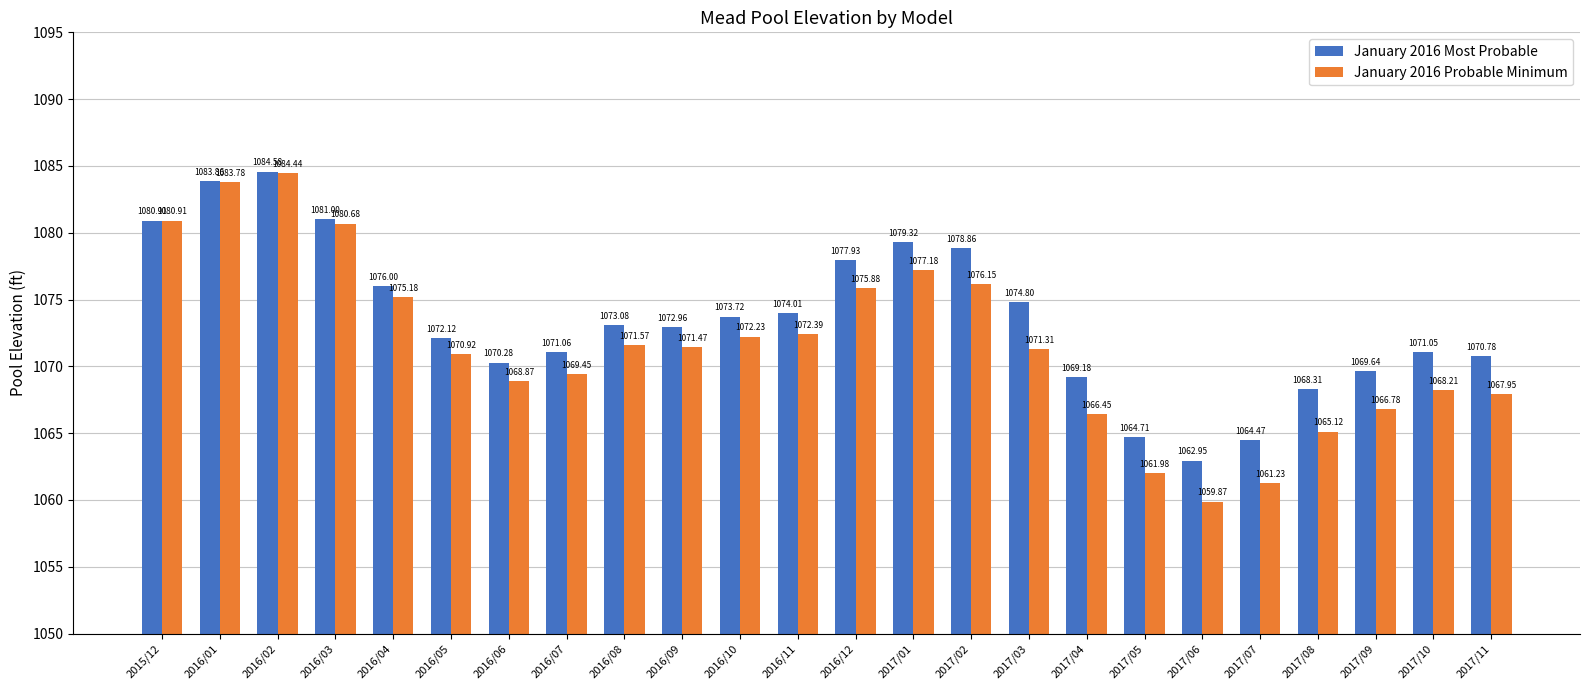

What is the label of the 13th bar from the right?

2016/11